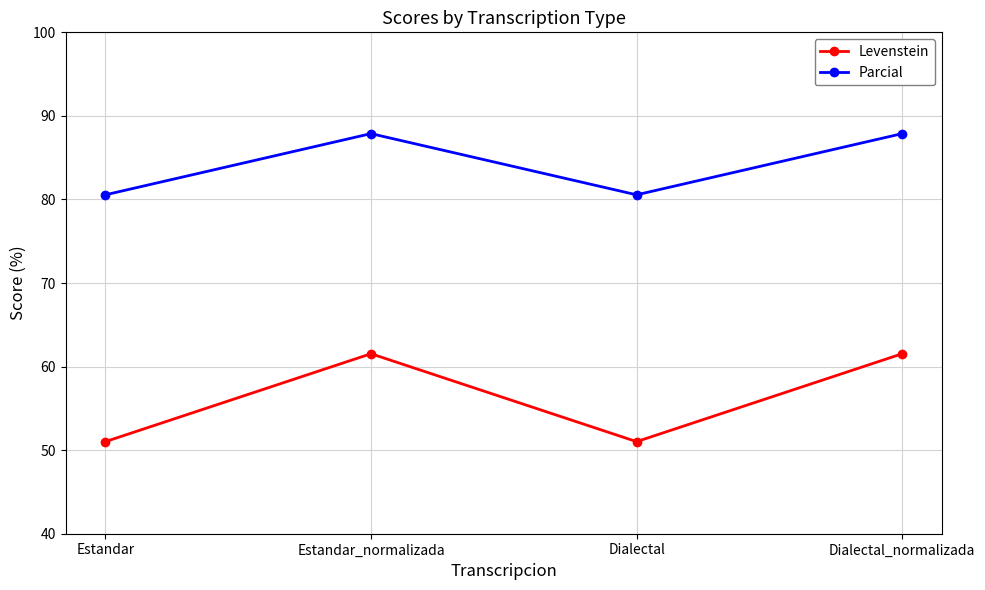

What are all the series names shown in the legend?

Levenstein, Parcial